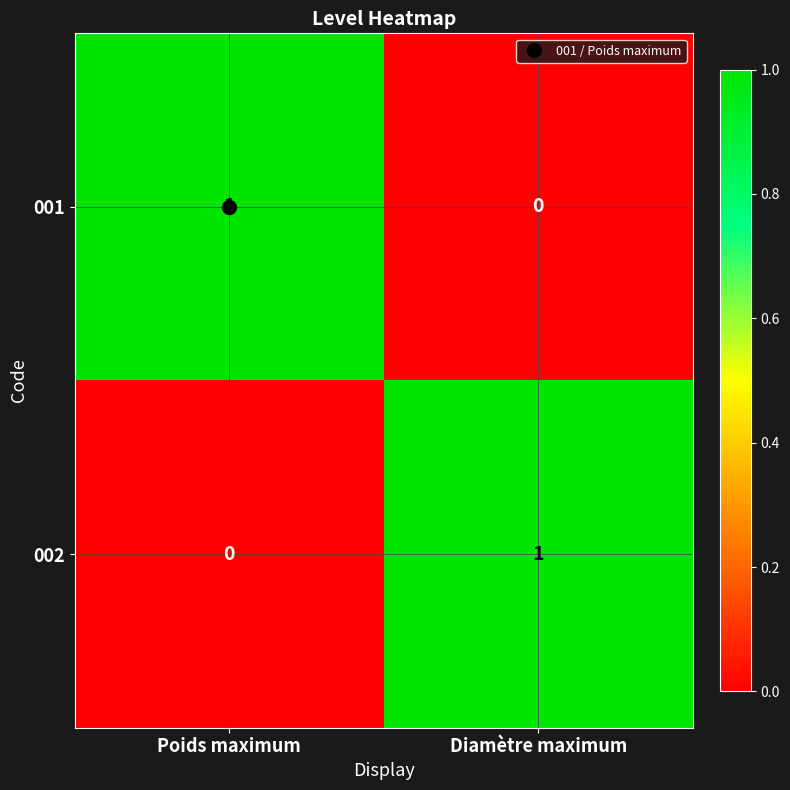

Is the value of 001 at Diamètre maximum greater than the value of 002 at Diamètre maximum?

No